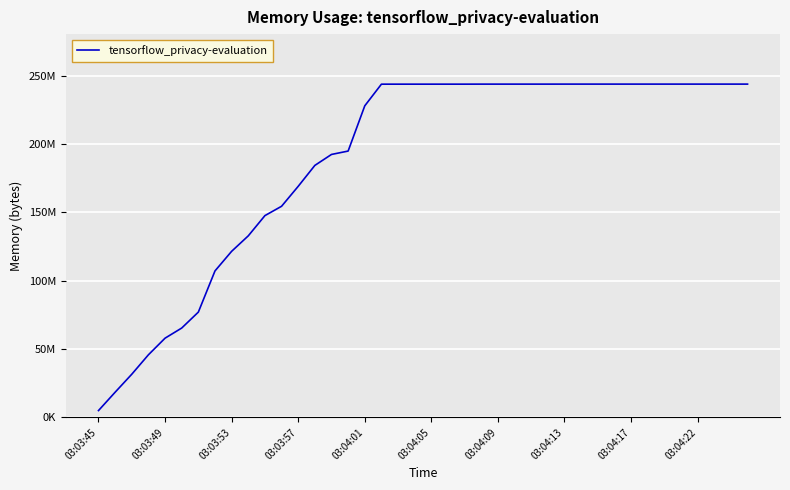

Which category has the lowest value across all series?

03:03:45